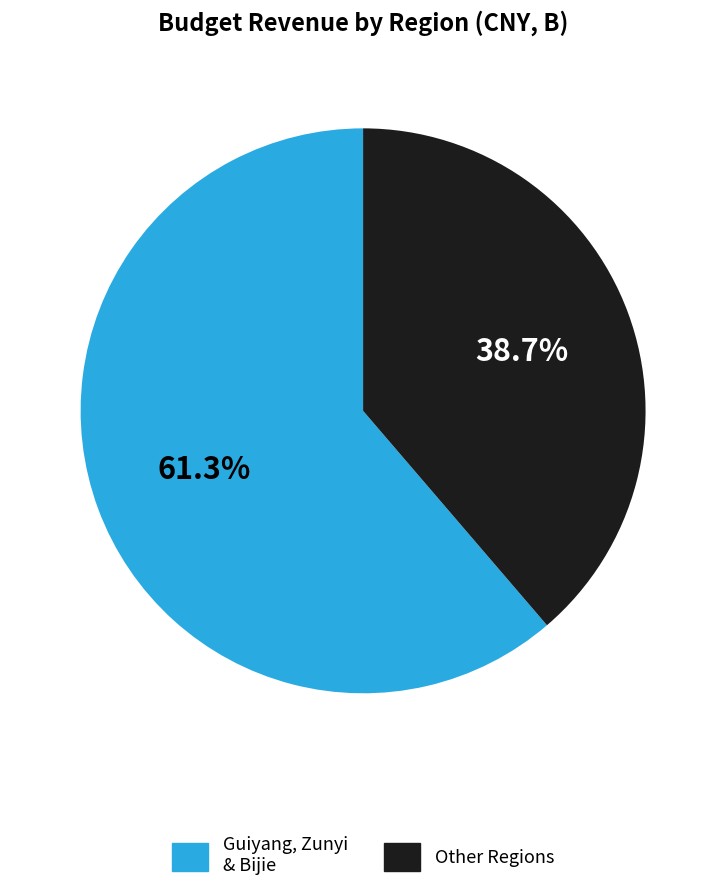

Do Other Regions and Guiyang, Zunyi & Bijie together represent more than half of the pie?

Yes